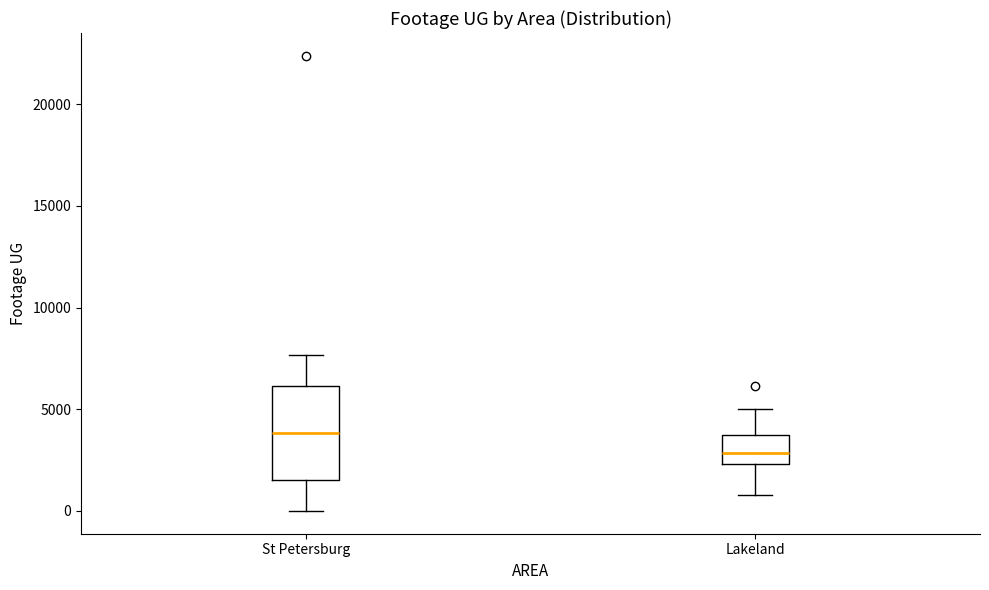

Which box has the lowest median line?

Lakeland